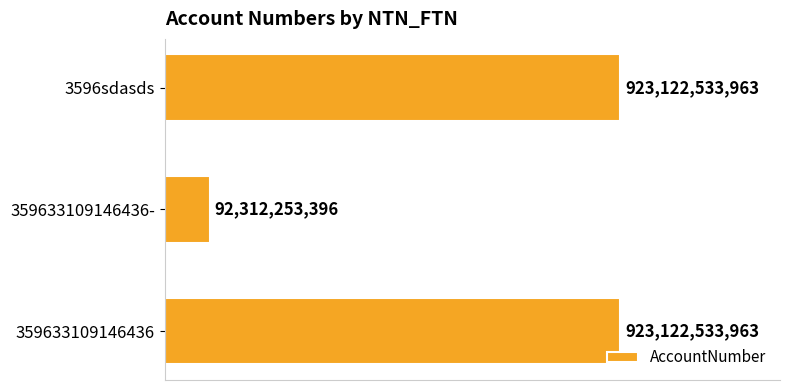

How many bars are there in total?

3